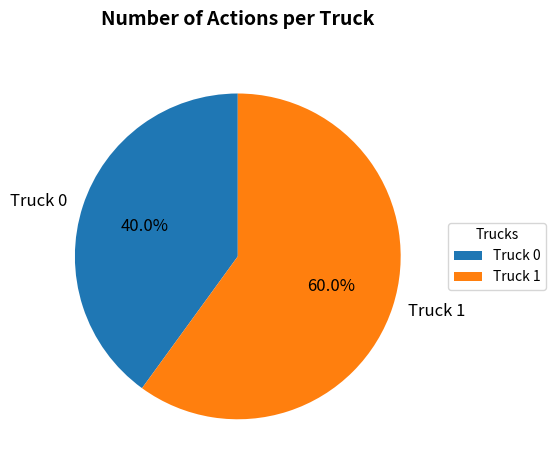

What is the smallest slice in the pie chart?

Truck 0